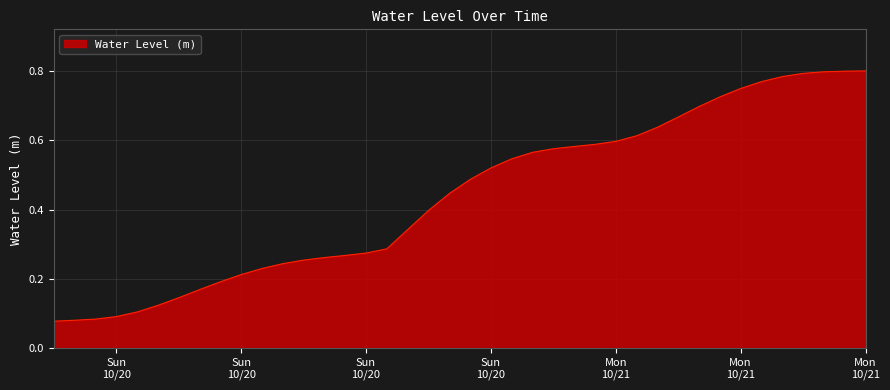

How many lines are shown in the chart?

1